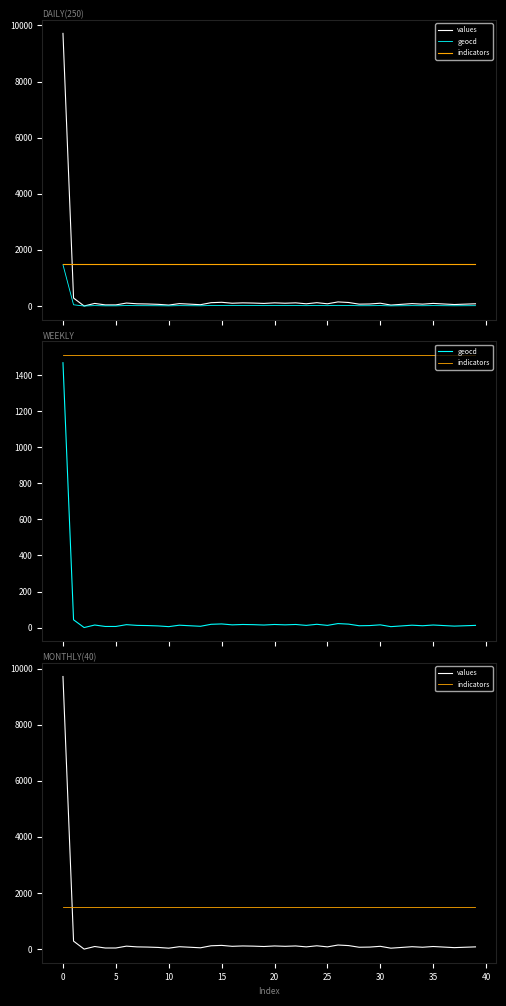

True or false: geocd and values intersect in this chart.

False